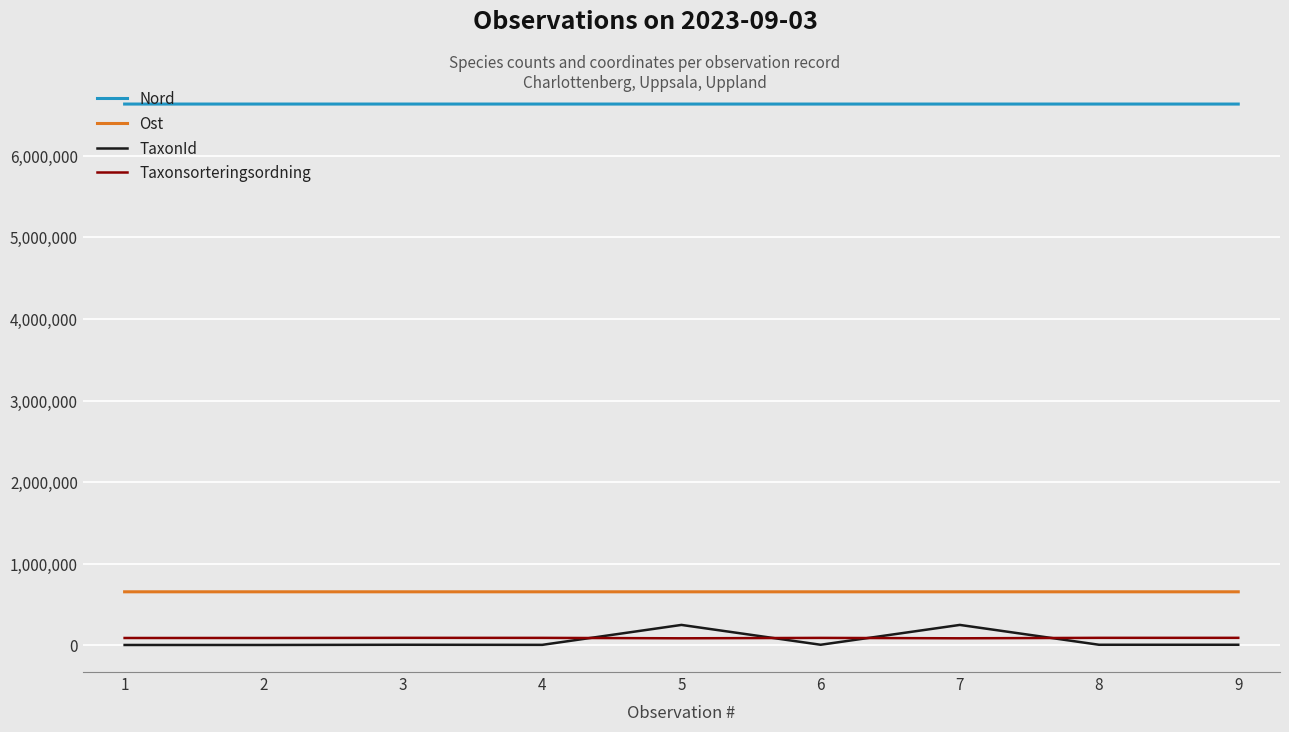

Which series has the largest total across all categories?

Nord